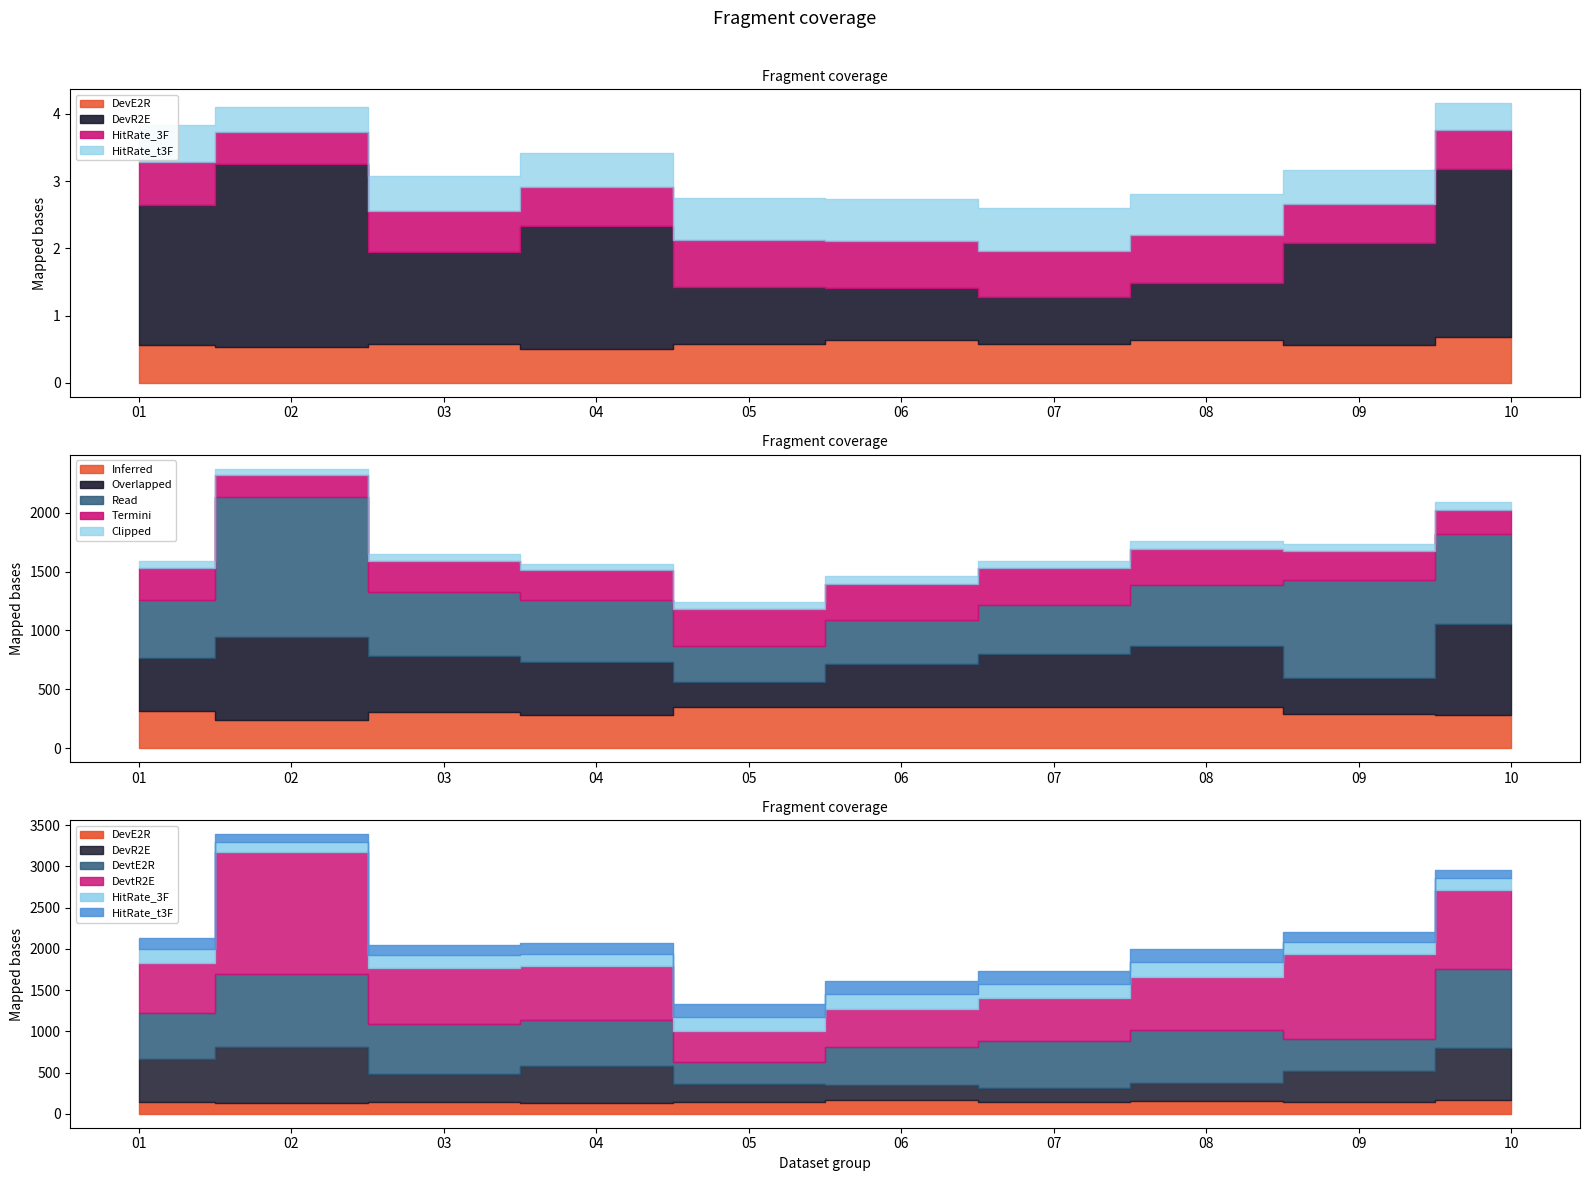

Which series has the largest range (max minus min)?

DevtR2E